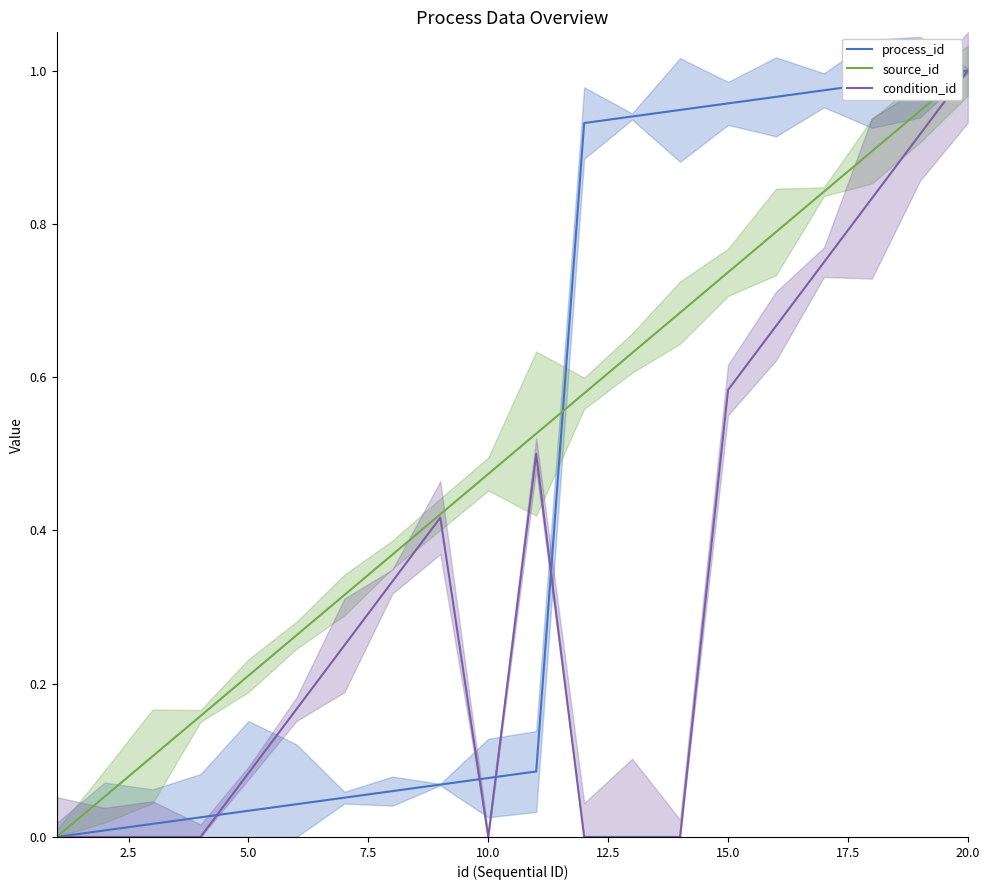

At which label does condition_id reach its peak?

20.0